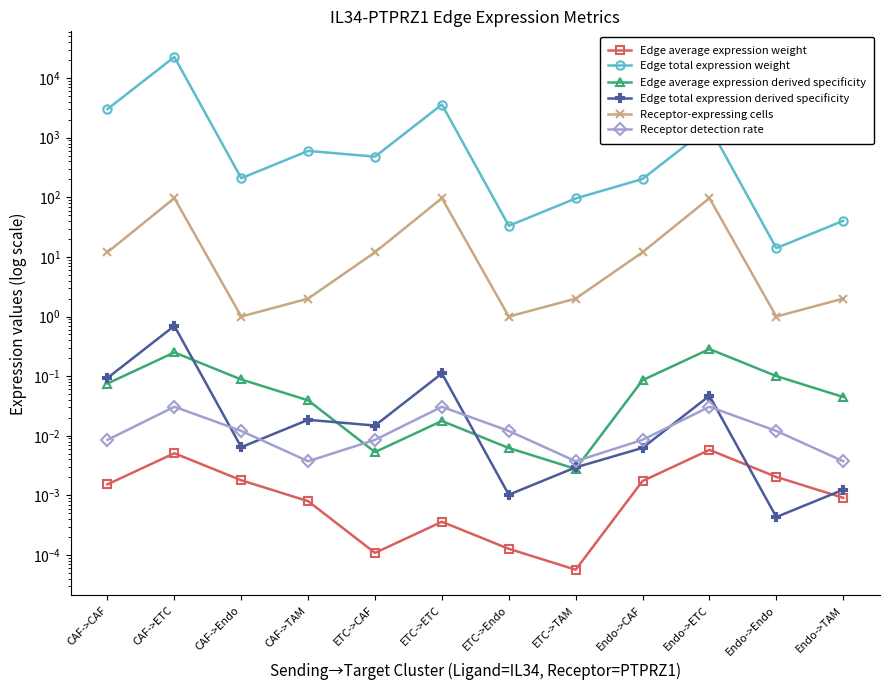

The value of Edge total expression derived specificity at CAF->TAM is 0.0. True or false?

True